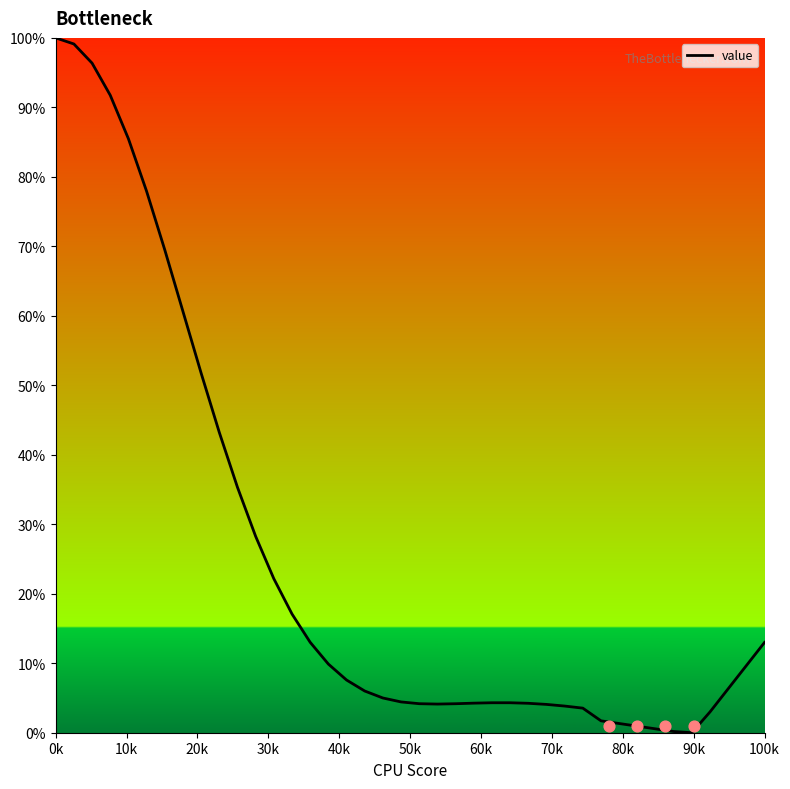

Between 0k and 100k, which is larger?

0k